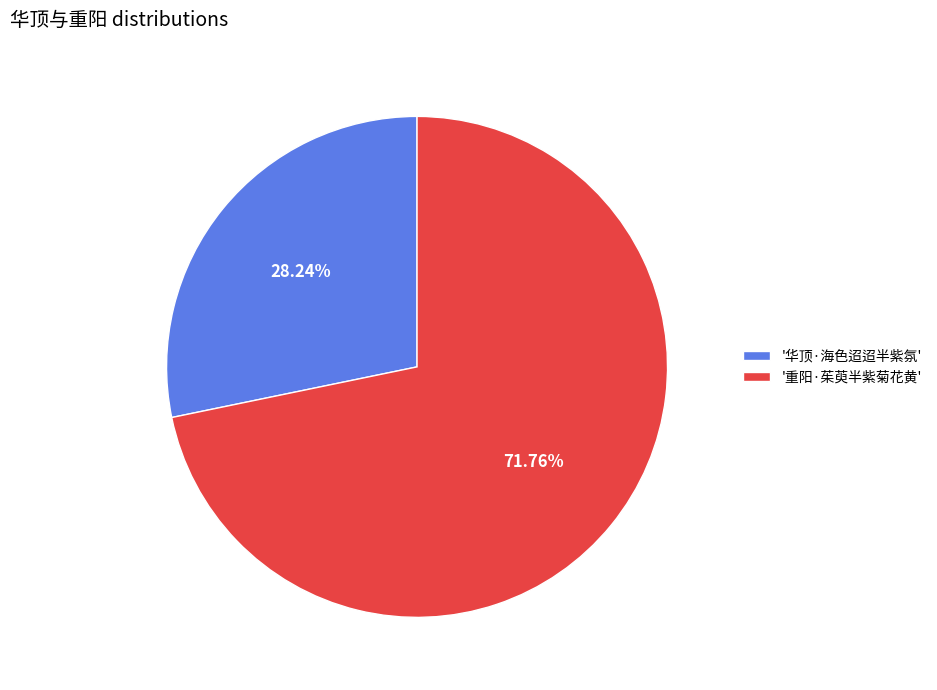

Is there any slice that represents more than half of the pie?

Yes